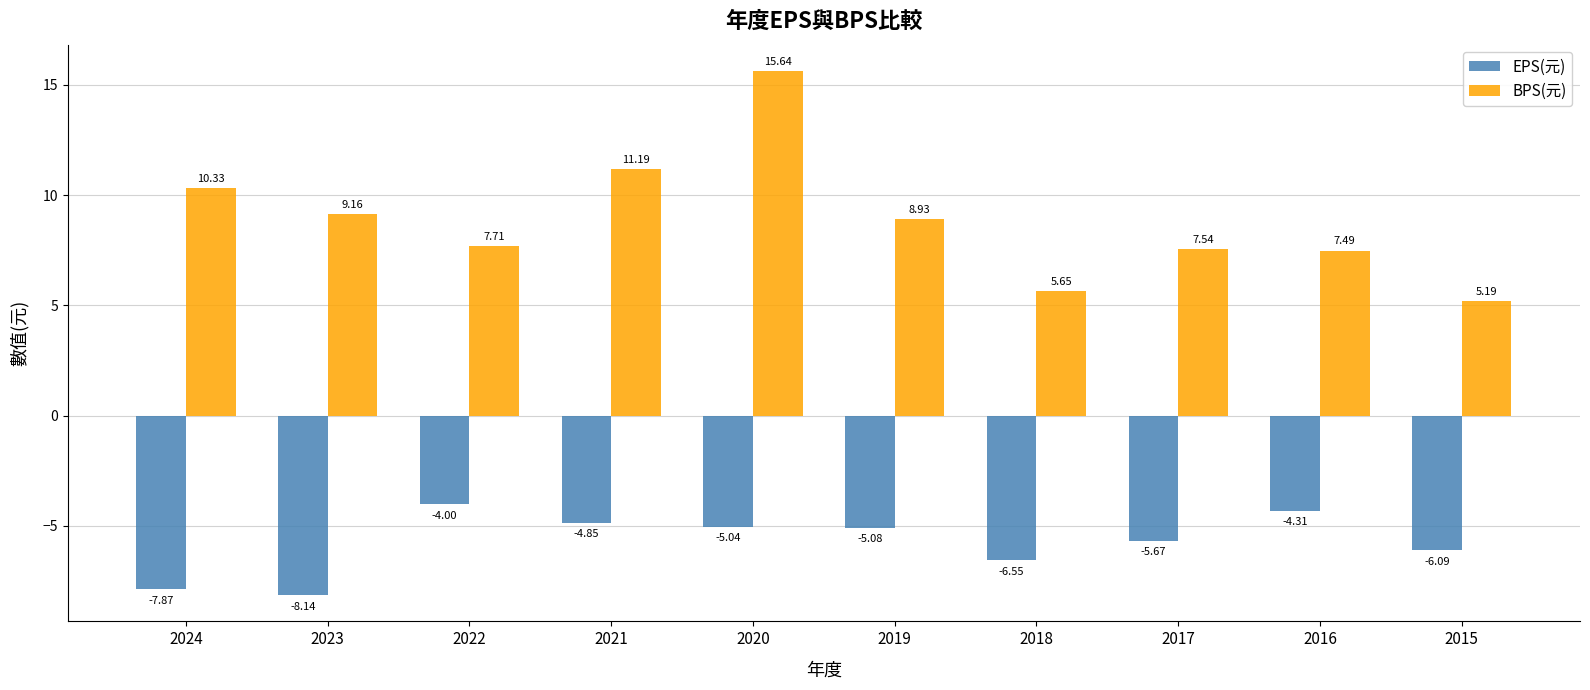

How many groups of bars are there?

10